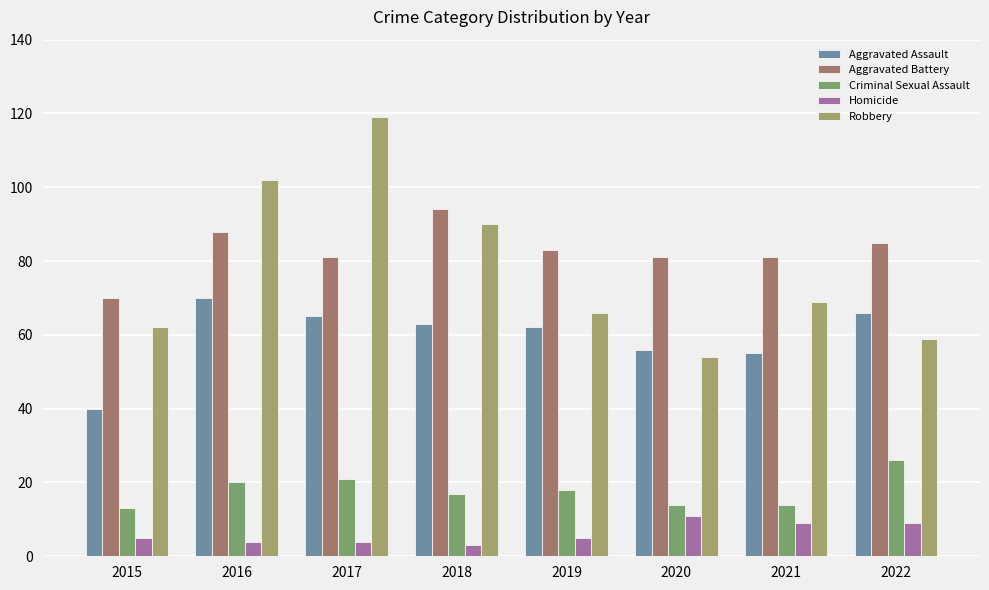

How many categories are shown in the chart?

8